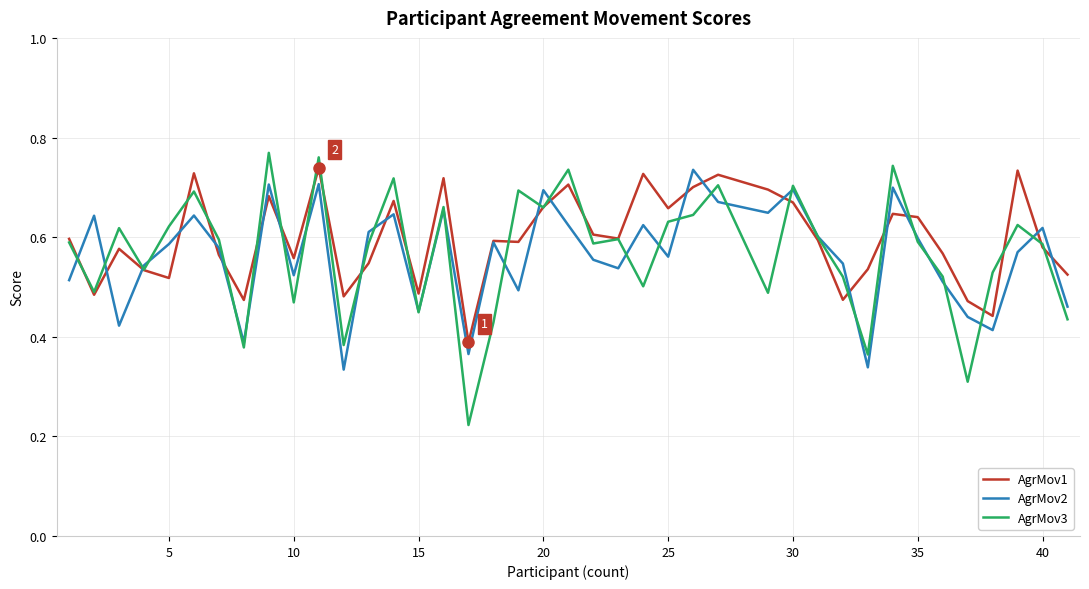

Which series has the widest spread of values?

AgrMov3